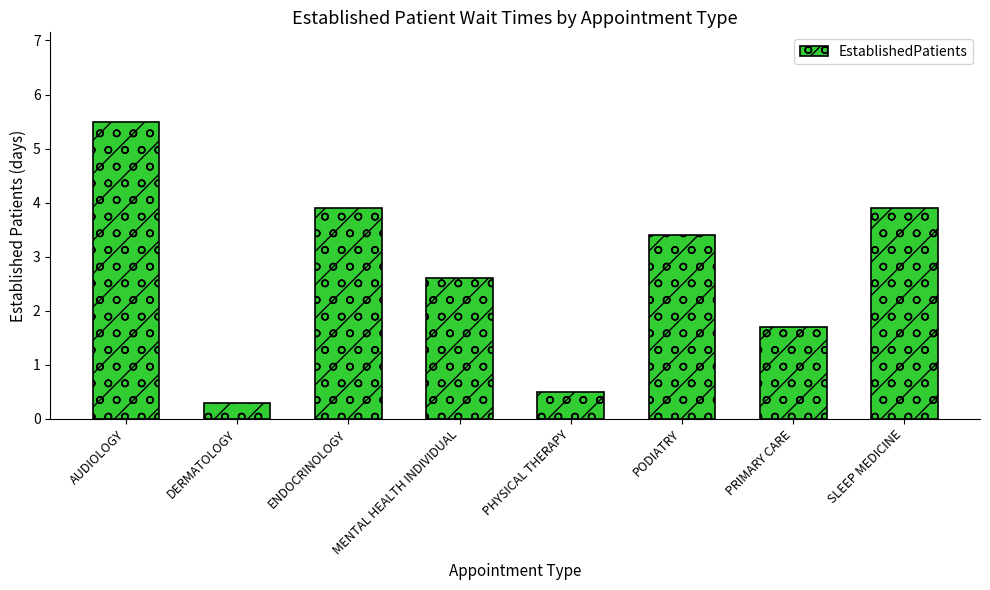

What is the change in value from MENTAL HEALTH INDIVIDUAL to PRIMARY CARE?

-0.9